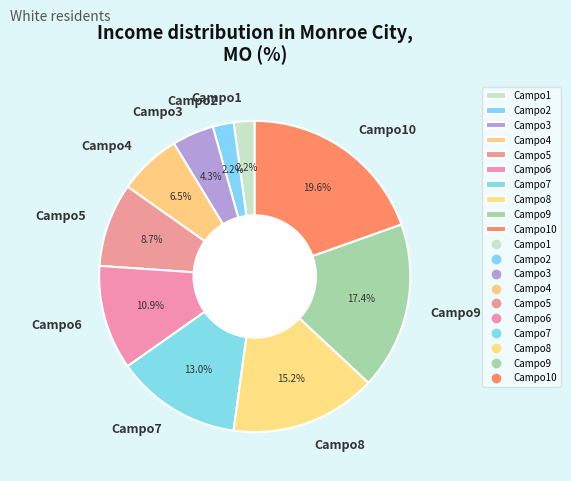

What percentage is NOT represented by Campo7?

87.0%